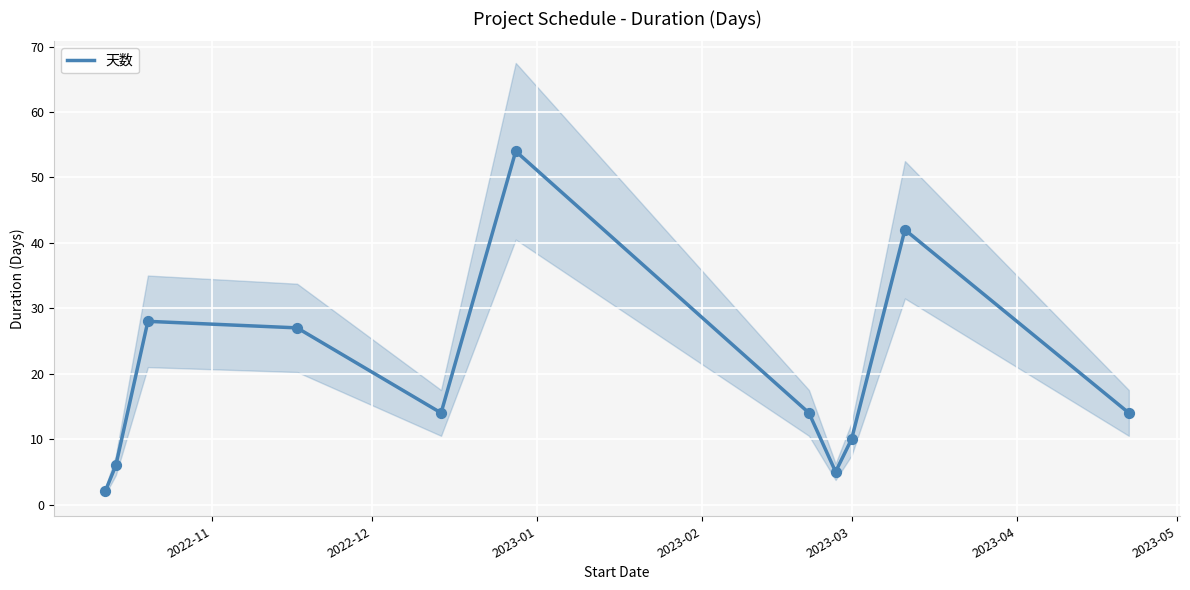

What is the highest value of the 天数 series?

54